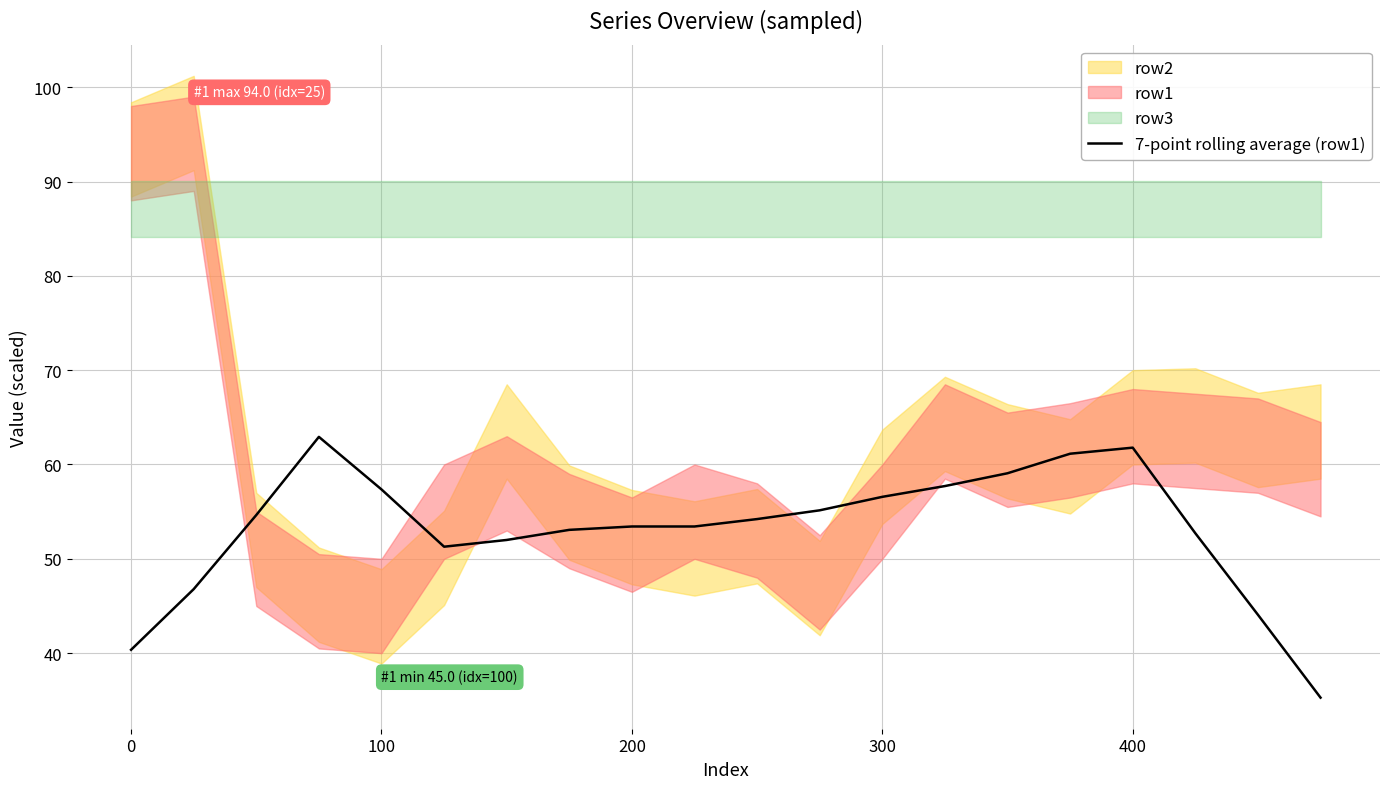

Reading left to right, list all the values displayed in this chart.

40.4	46.8	54.6	62.9	57.4	51.3	52.0	53.1	53.4	53.4	54.2	55.1	56.6	57.7	59.1	61.1	61.8	52.7	44.1	35.3